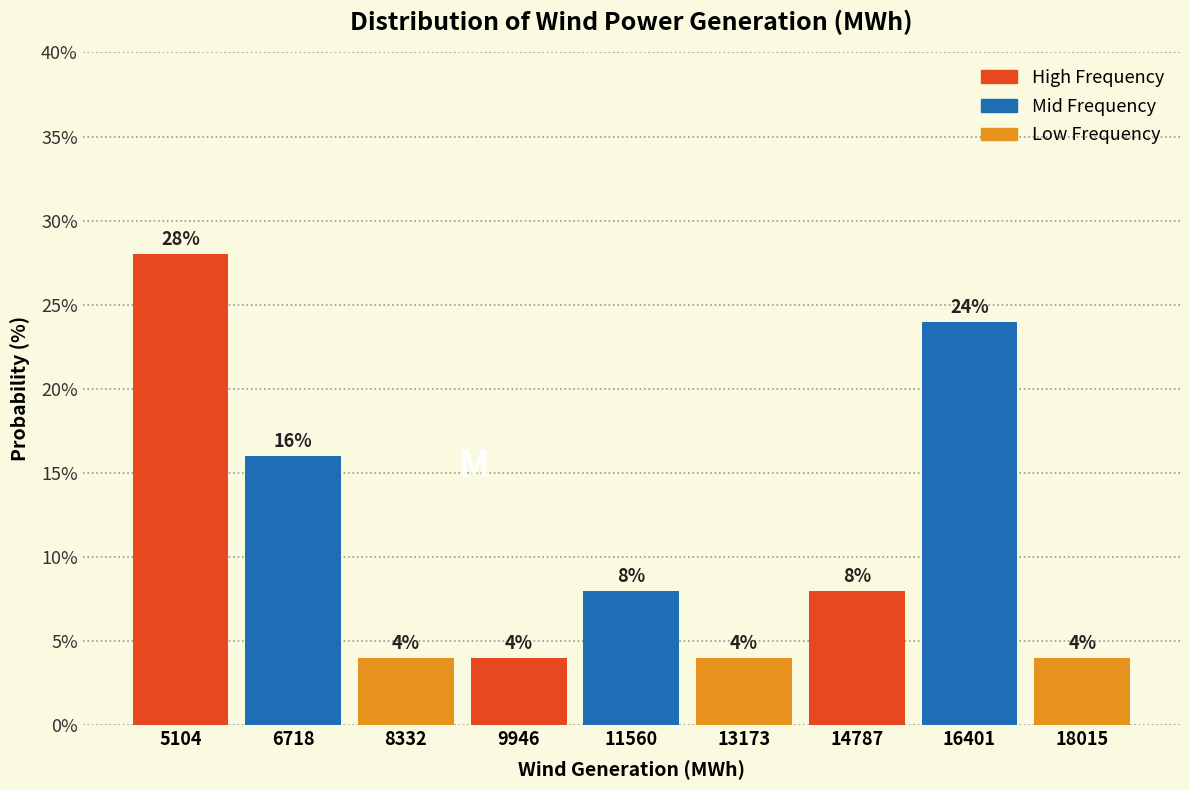

Reading left to right, list every bar in this chart as the range it spans on the x-axis followed by its height. The bar edges are not printed on the chart, so give them approximately, as read against the axis.

4200 to 6000: 28
6000 to 7600: 16
7600 to 9200: 4
9200 to 10800: 4
10800 to 12400: 8
12400 to 14000: 4
14000 to 15600: 8
15600 to 17200: 24
17200 to 18800: 4